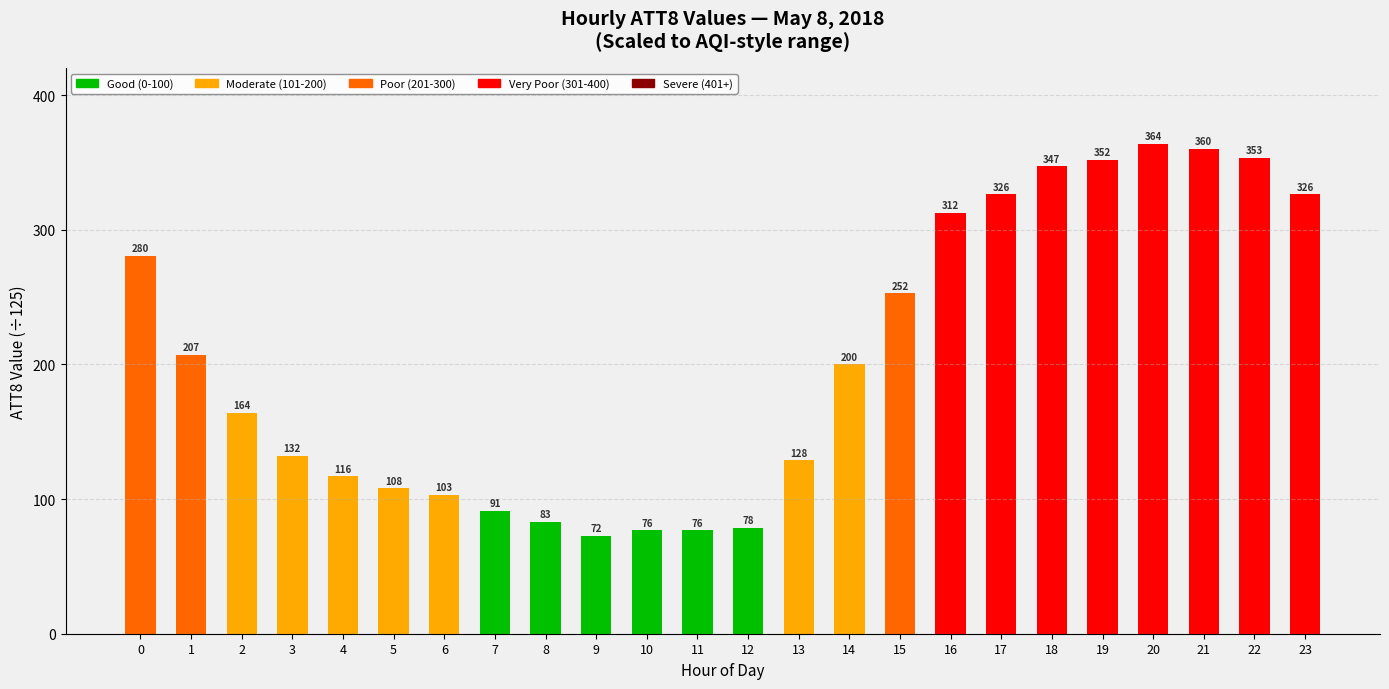

Approximately how many times larger is the value at 9 compared to 3?

0.6